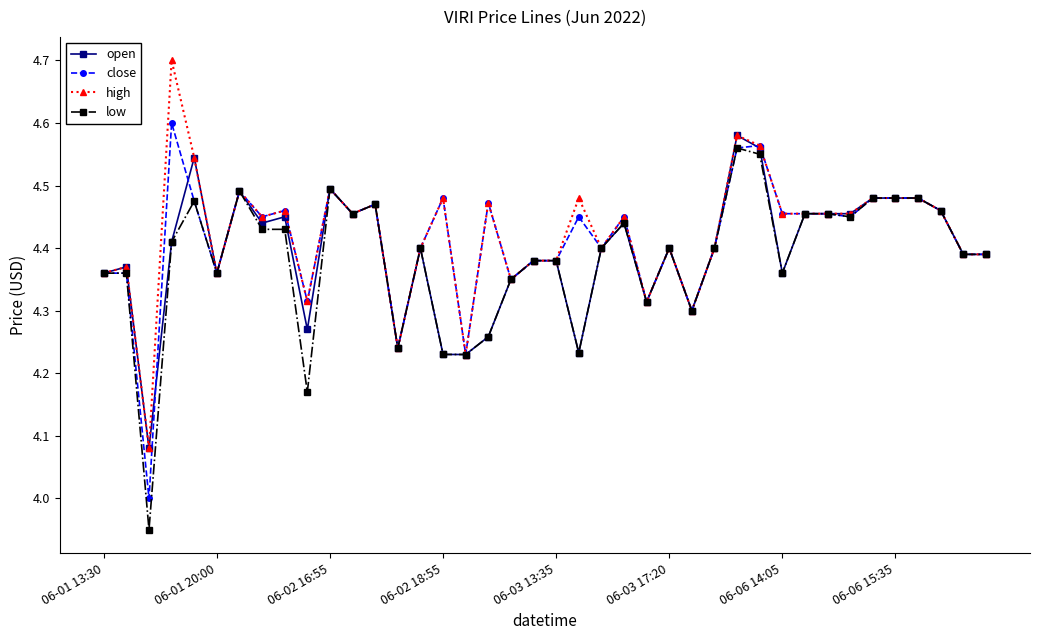

At how many categories does at least one series exceed 3?

40